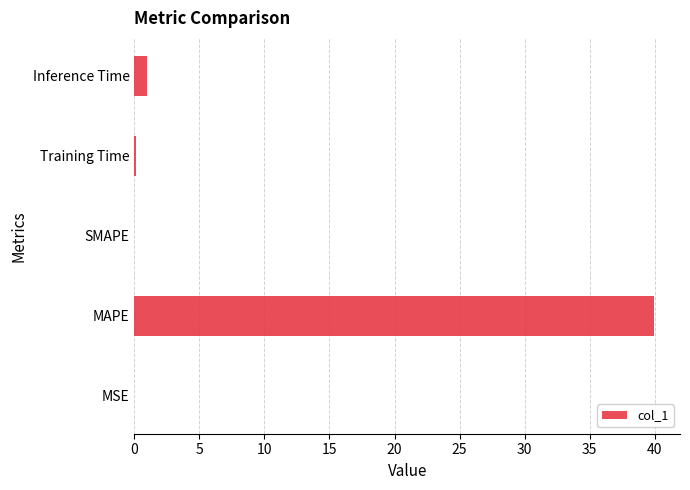

What value does the data have at Inference Time?

1.0